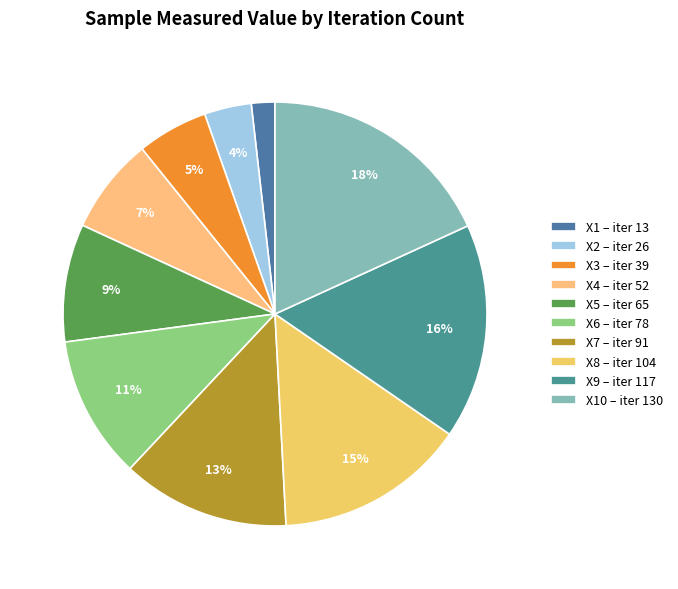

How many slices are in this pie chart?

10